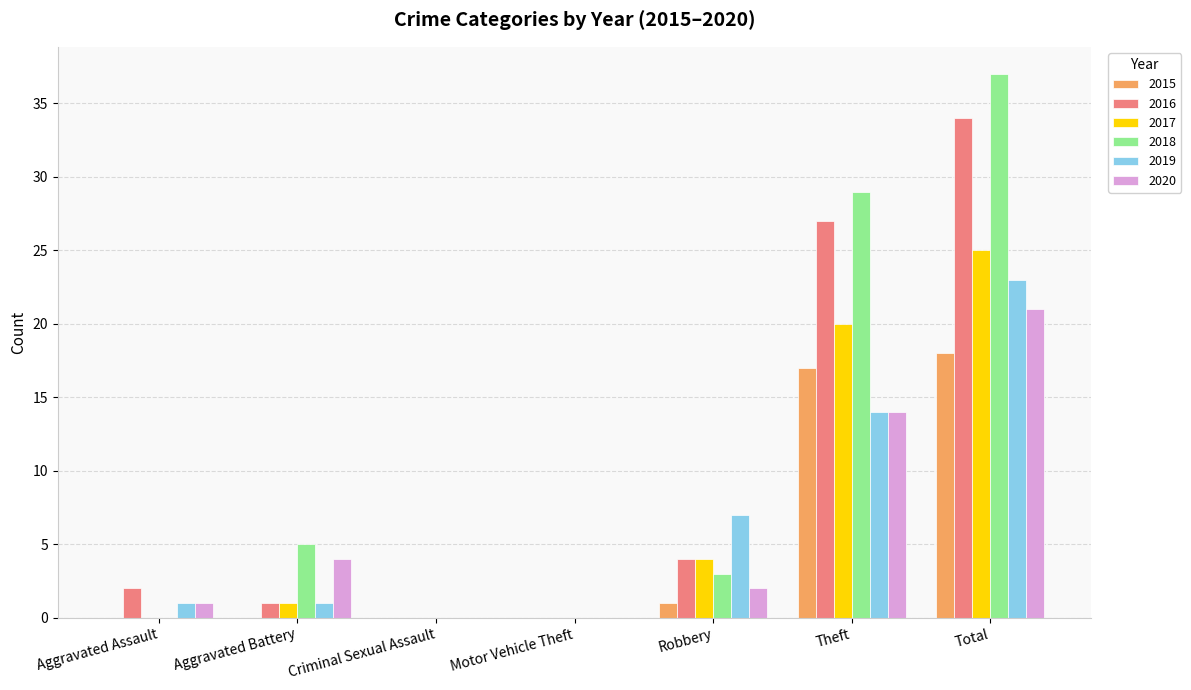

How many groups of bars are there?

7